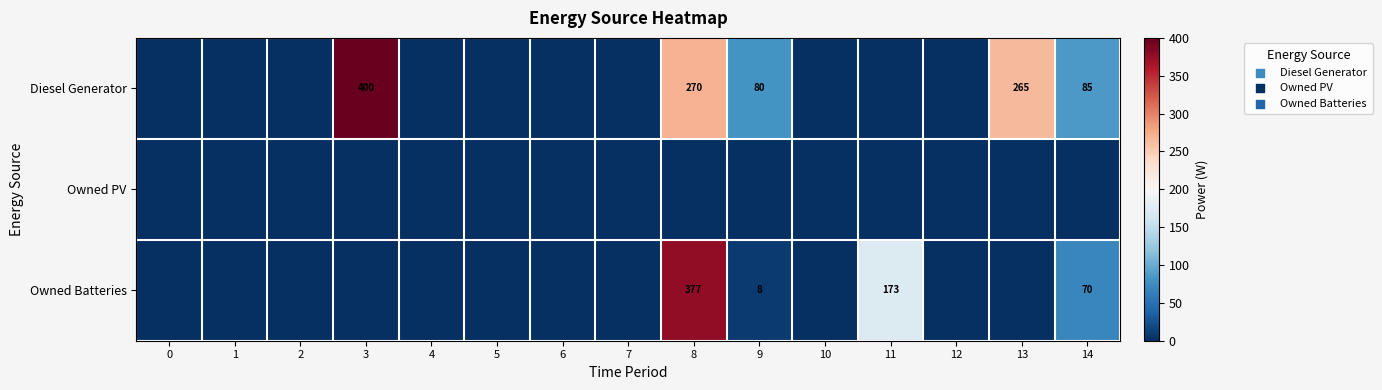

List the labels in order of Owned PV value, smallest first.

0, 1, 2, 3, 4, 5, 6, 7, 8, 9, 10, 11, 12, 13, 14